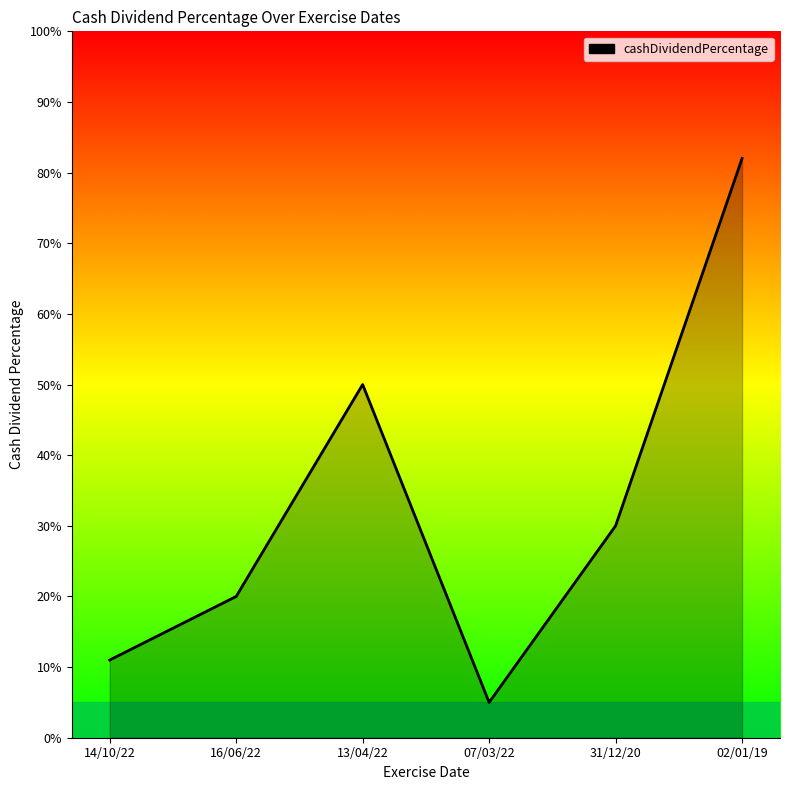

Which label corresponds to the smallest value in the chart?

07/03/22